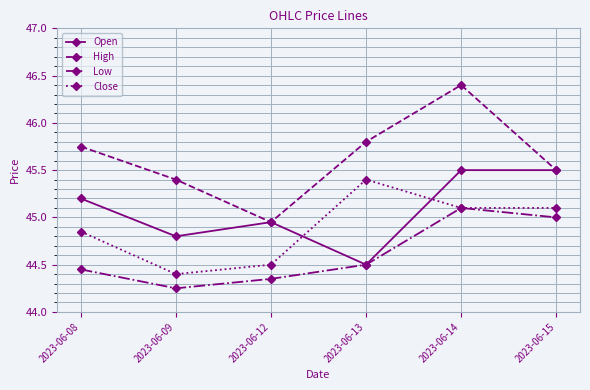

The High series shows 17.2 at 2023-06-08. True or false?

False